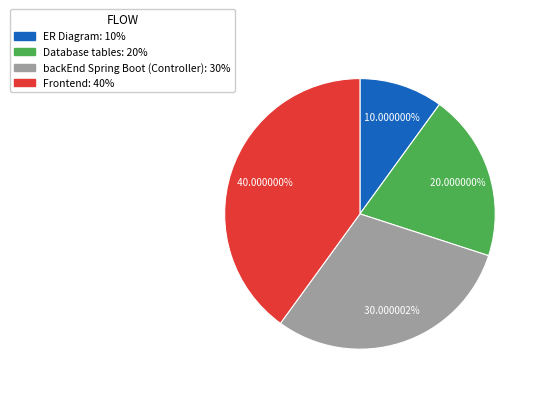

Does backEnd Spring Boot (Controller) represent more than half of the total?

No